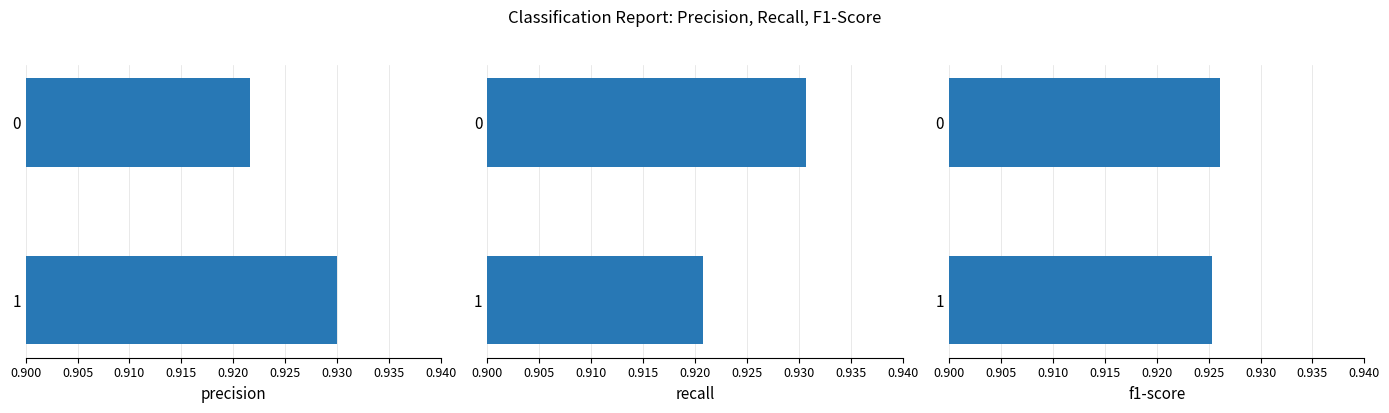

List the series in order of their peak value, highest first.

recall, precision, f1-score